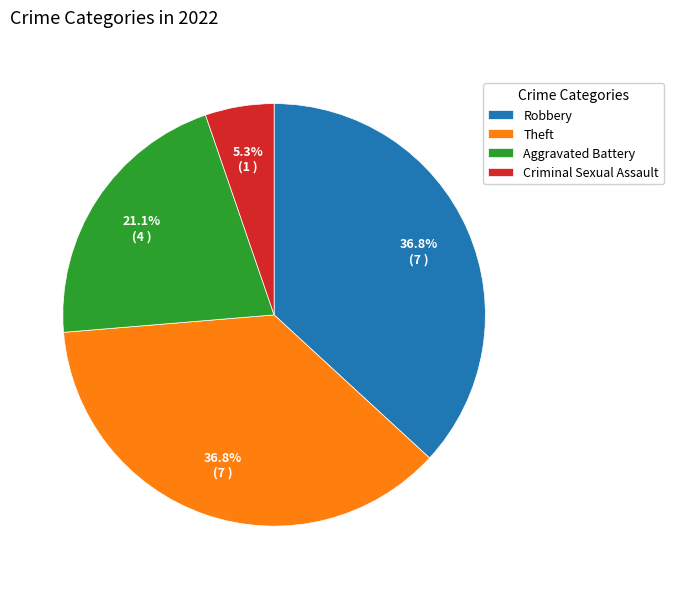

Which has a higher value, Aggravated Battery or Robbery?

Robbery